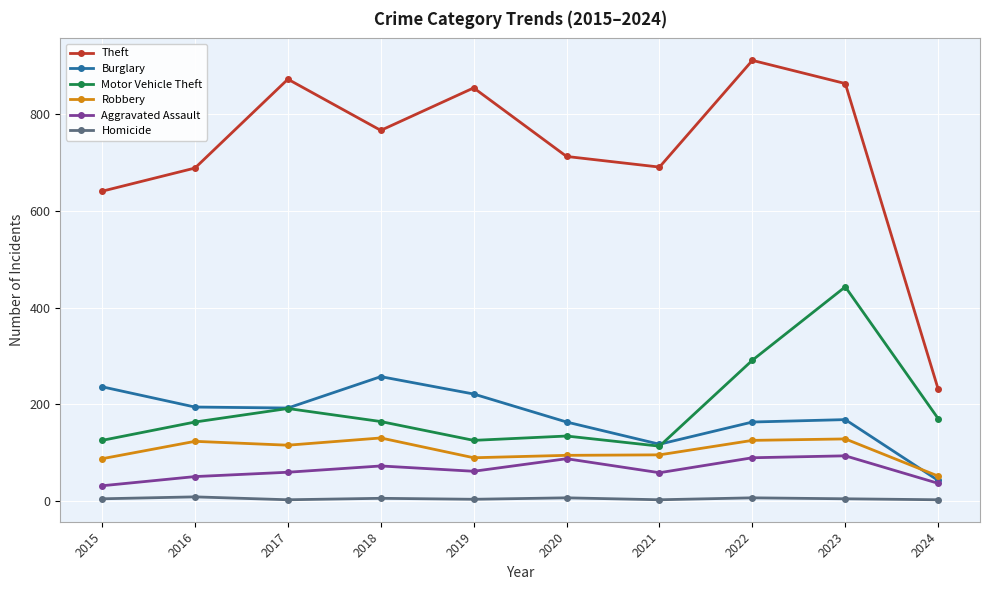

True or false: Motor Vehicle Theft and Aggravated Assault intersect in this chart.

False